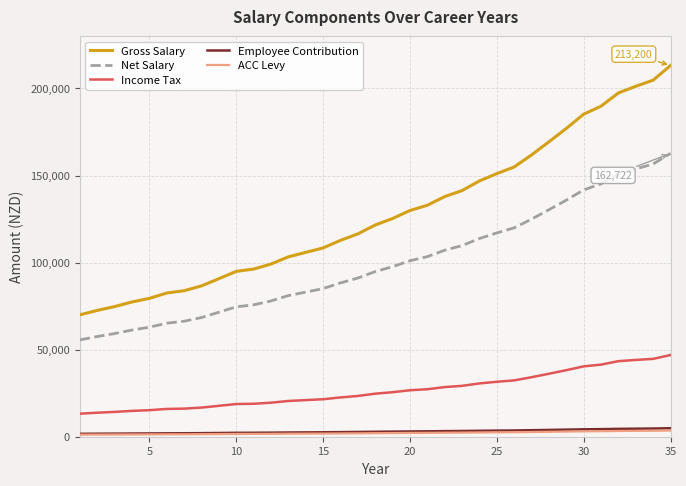

True or false: Net Salary and Income Tax intersect in this chart.

False